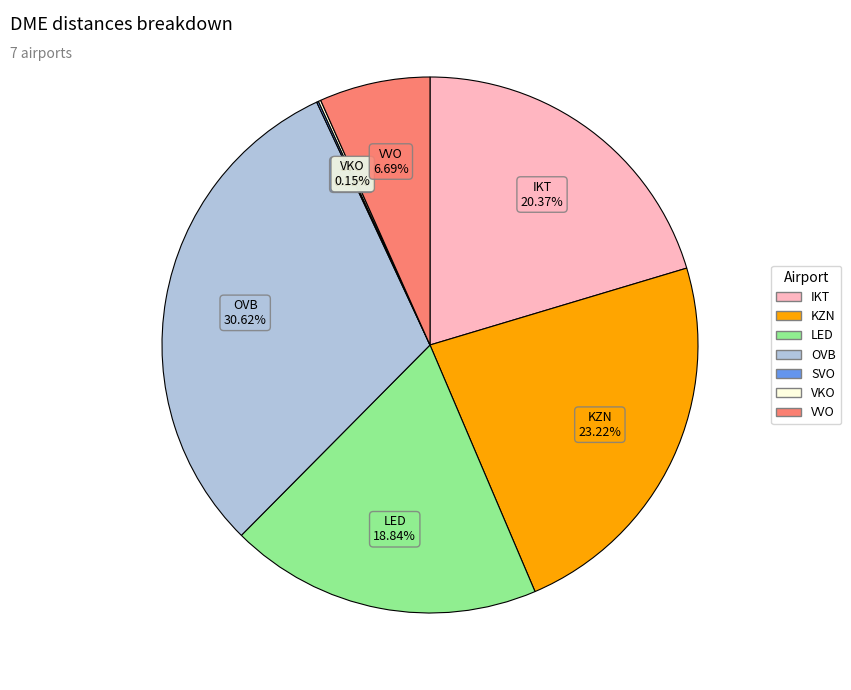

Is there a majority slice in this chart?

No